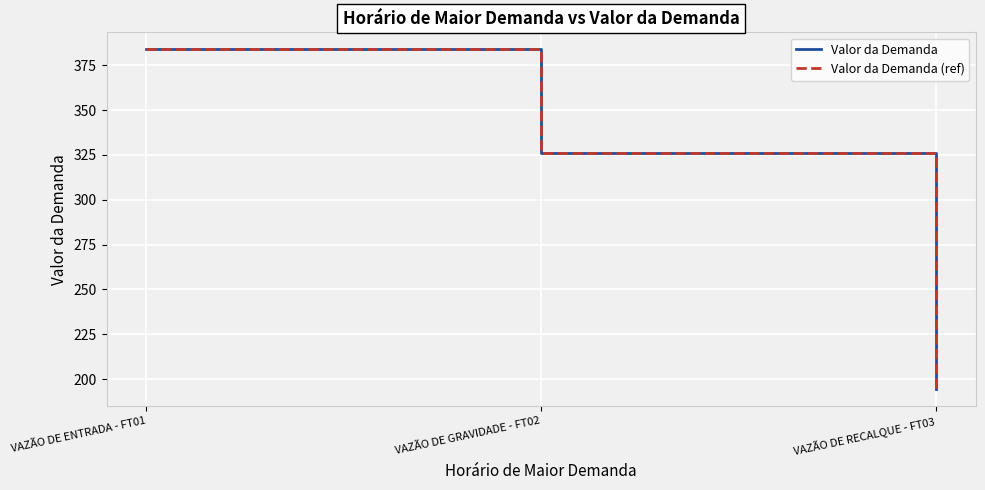

Between VAZÃO DE GRAVIDADE - FT02 and VAZÃO DE RECALQUE - FT03, which is larger?

VAZÃO DE GRAVIDADE - FT02